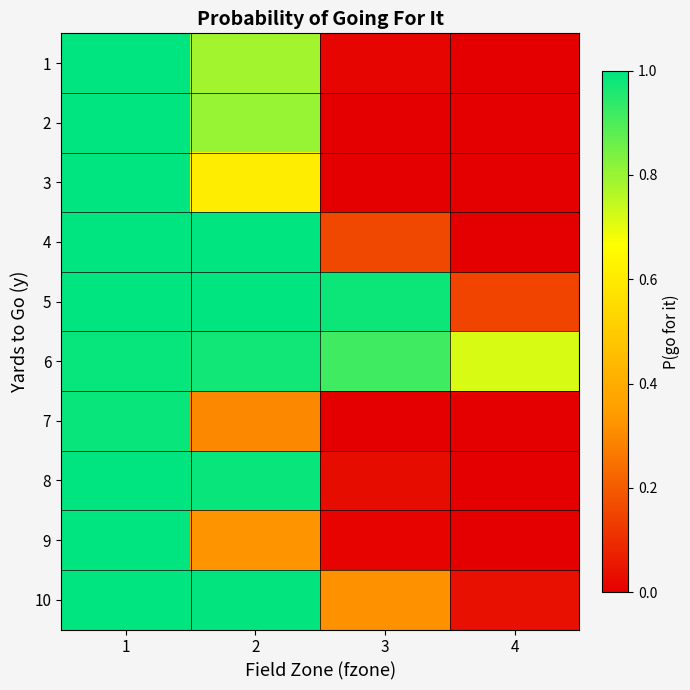

How many distinct data groups are displayed?

10